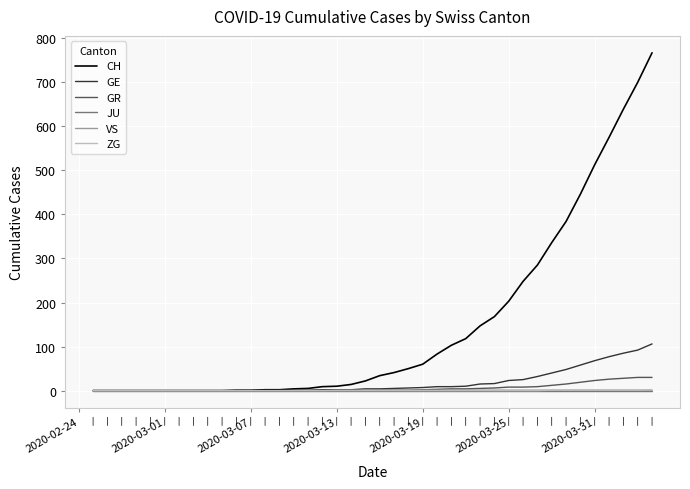

What is the maximum value for CH?

767